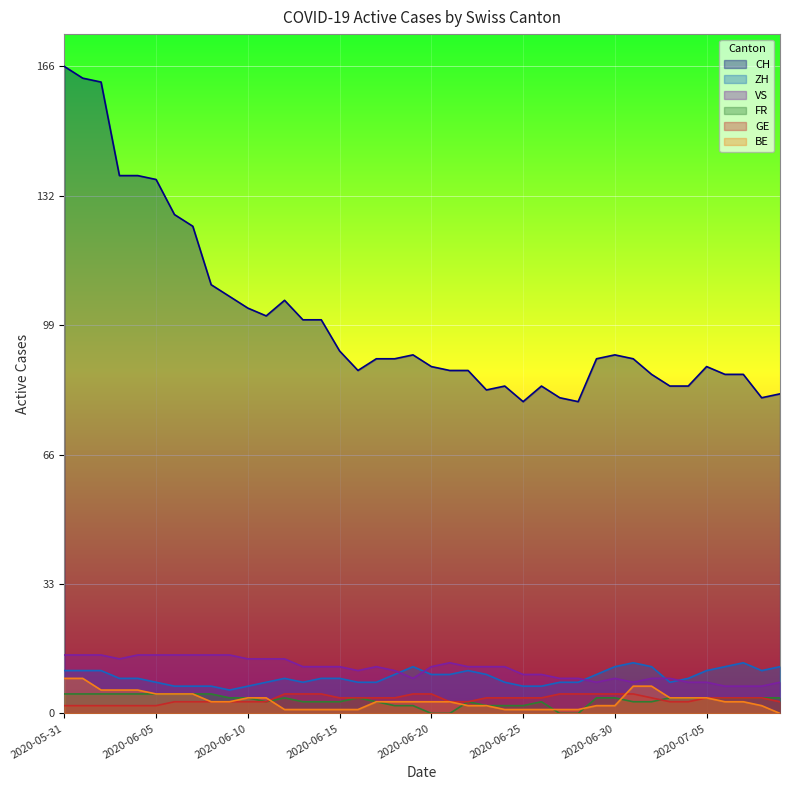

Read the CH value at 2020-06-12, to the nearest 5.

105